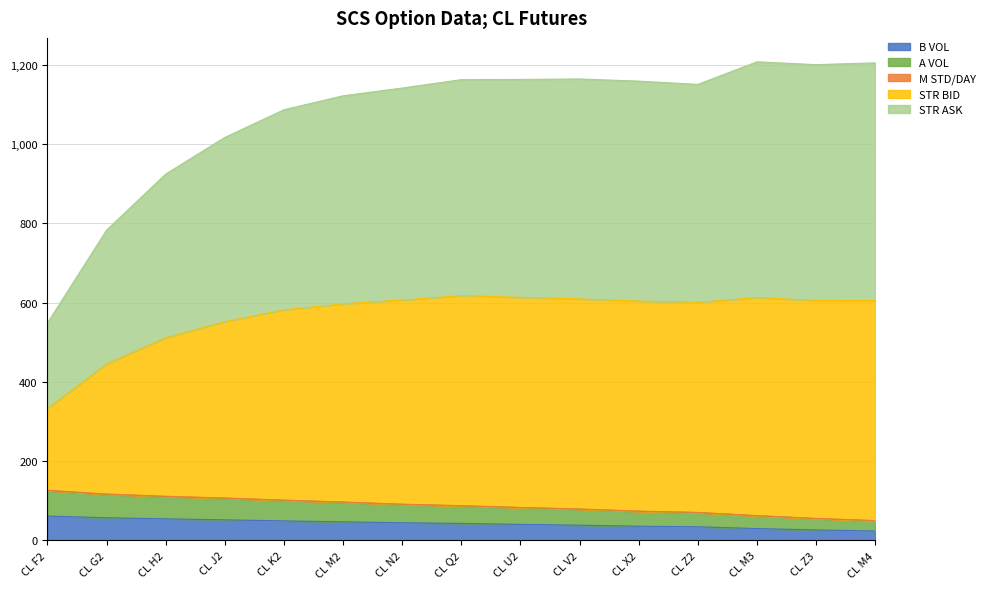

What is the highest value of the B VOL series?

61.5